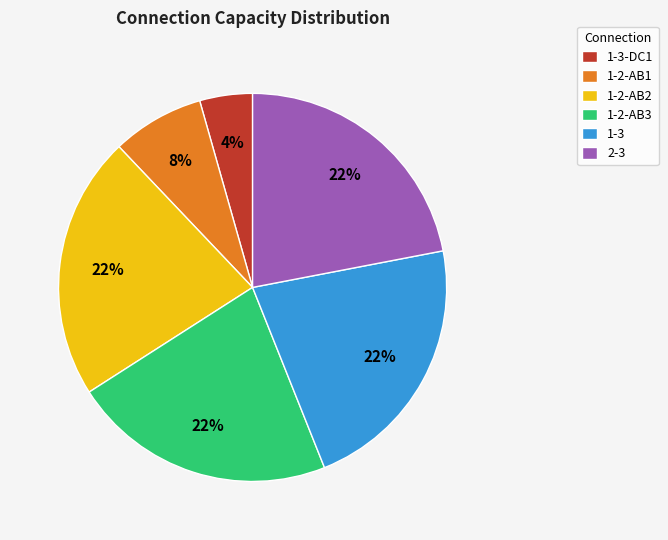

How many segments does this pie chart have?

6